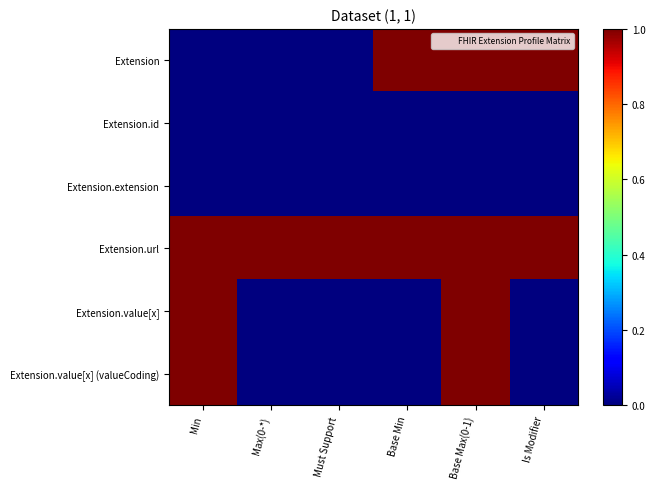

Which has a higher value, Min or Must Support?

Min